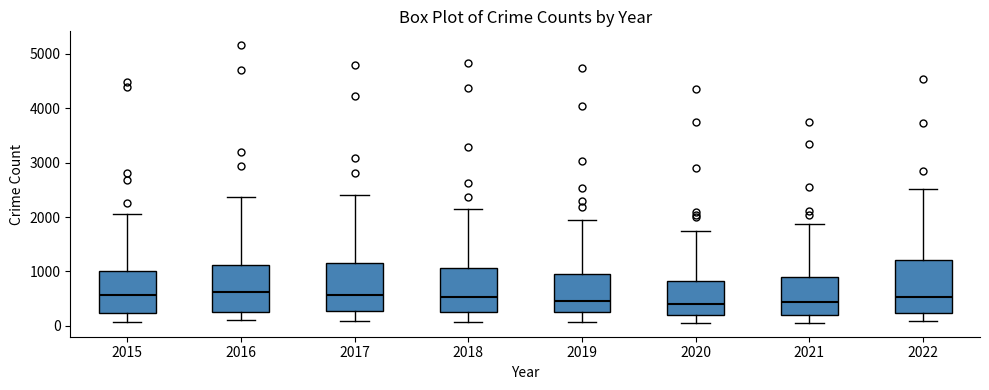

Reading left to right, transcribe this box plot: for each box, give where its median line is, the range the box spans, and where its two whiskers end, as read against the y-axis. The values are not printed on the chart, so give them approximately, as read against the axis.

2015: median 600, box 200 to 1000, whiskers 100 to 2100
2016: median 600, box 200 to 1100, whiskers 100 to 2400
2017: median 600, box 300 to 1200, whiskers 100 to 2400
2018: median 500, box 300 to 1100, whiskers 100 to 2200
2019: median 500, box 200 to 1000, whiskers 100 to 2000
2020: median 400, box 200 to 800, whiskers 100 to 1700
2021: median 400, box 200 to 900, whiskers 100 to 1900
2022: median 500, box 200 to 1200, whiskers 100 to 2500